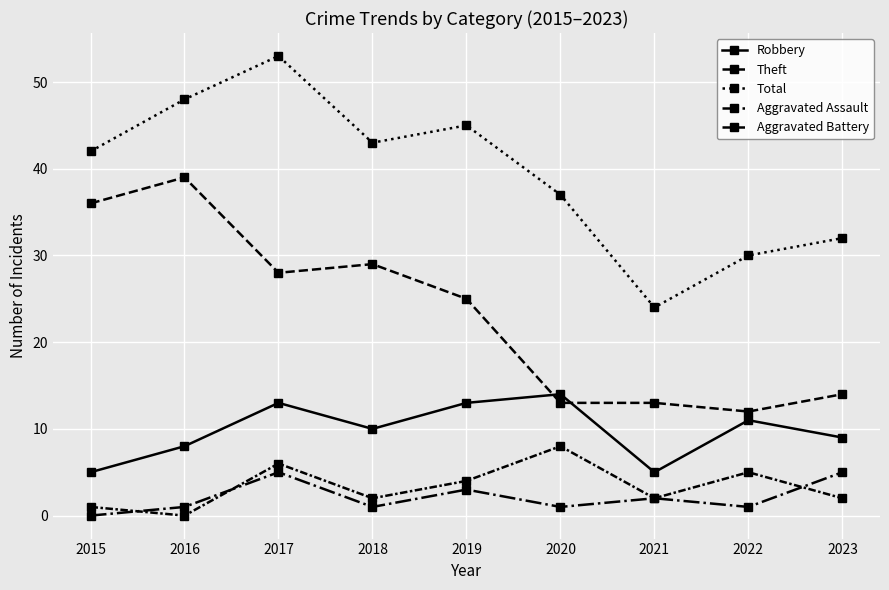

How many values in the Total series are below 42?

4